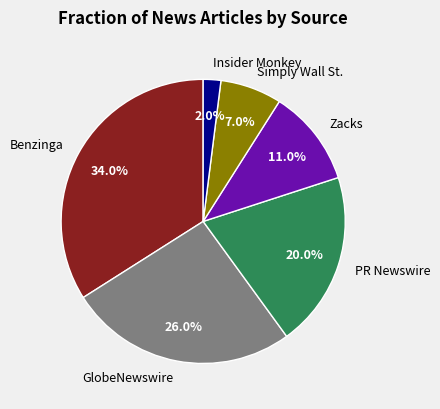

Is there a majority slice in this chart?

No